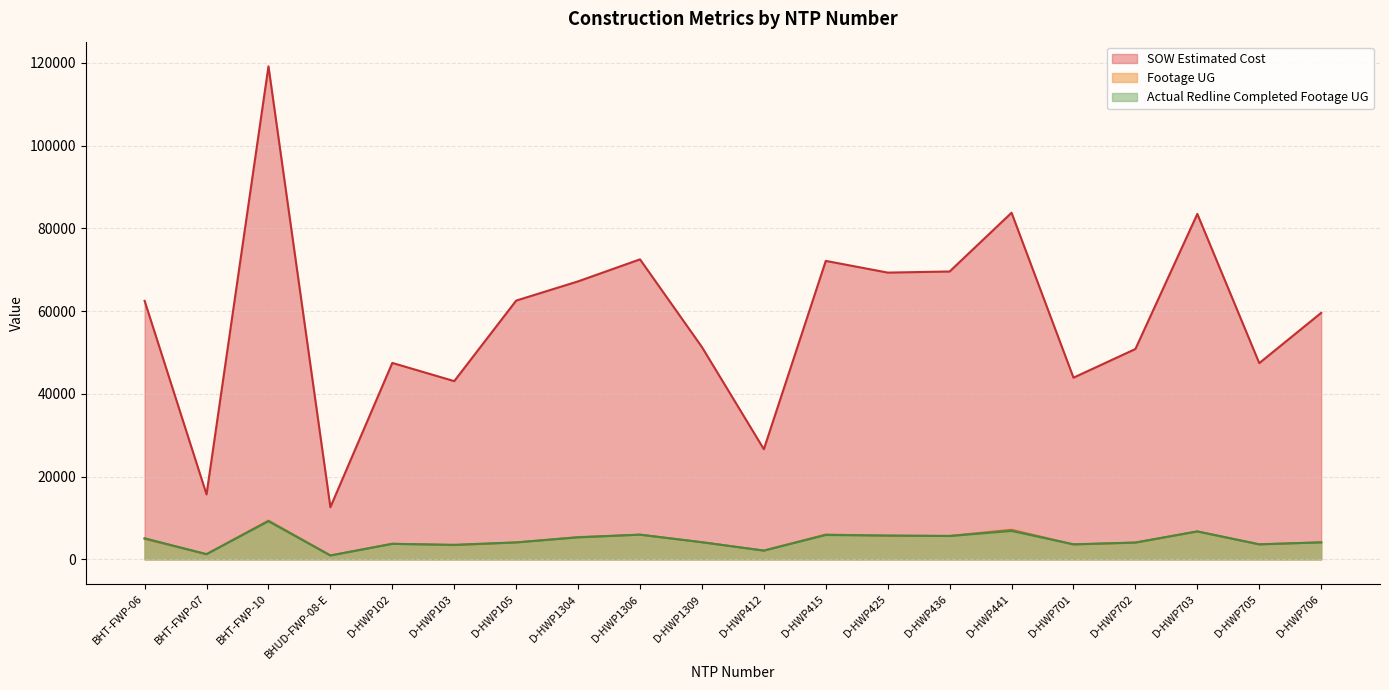

What is the label of the 6th point from the left?

D-HWP103